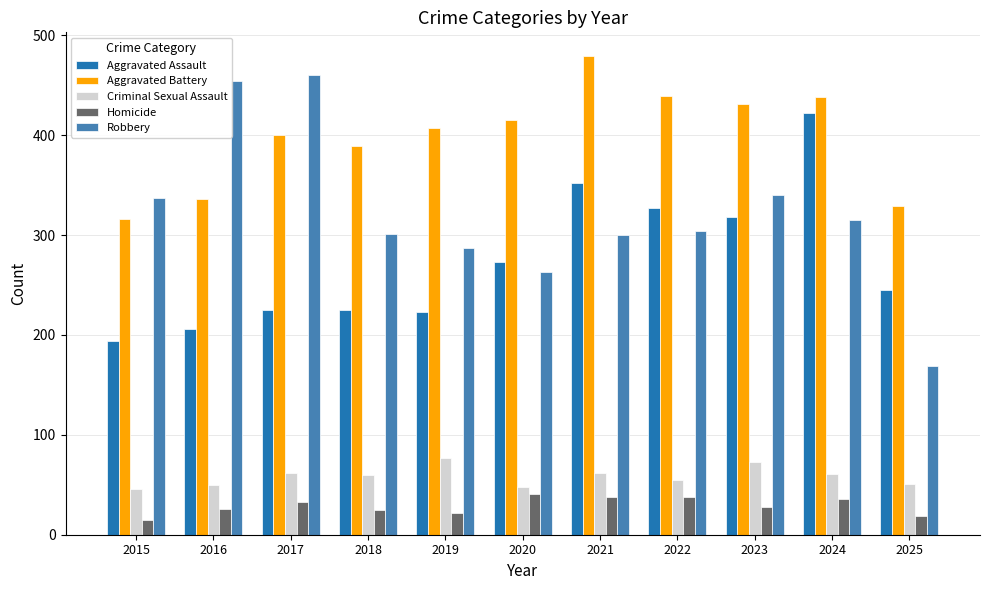

What is the value of the Aggravated Battery bar at the 7th from the left?

479